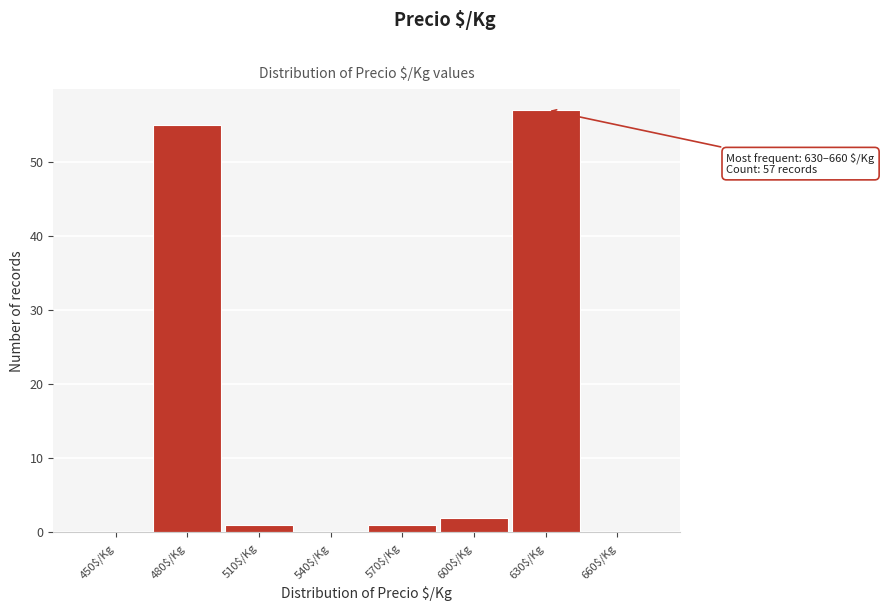

True or false: the data shows 55 at 480$/Kg.

True